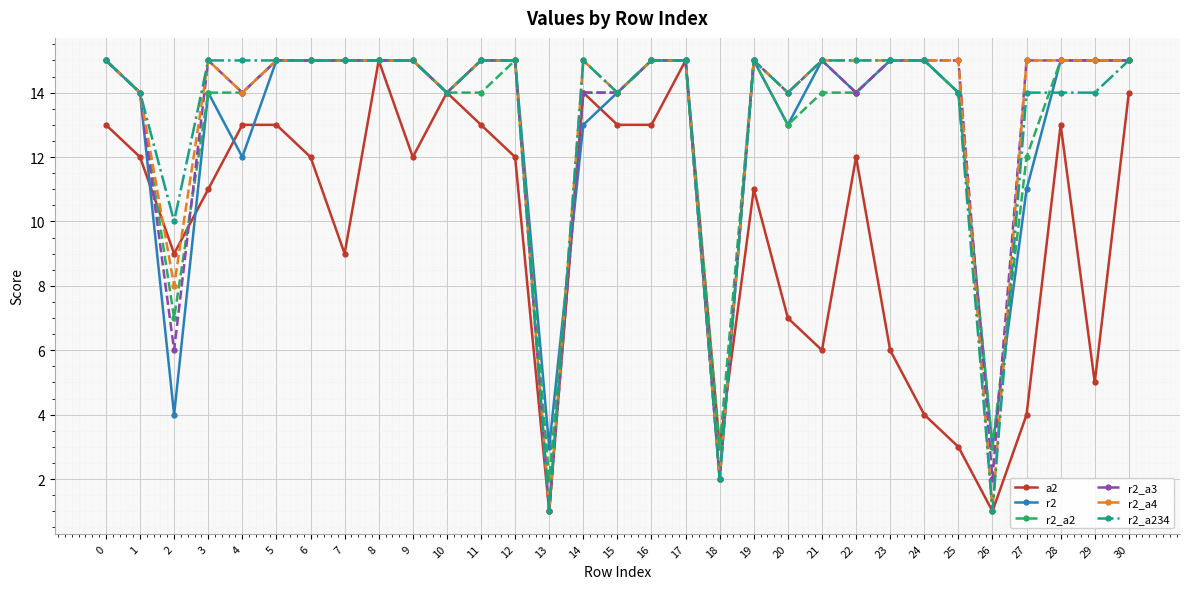

True or false: r2 has a value of 15 at 19.

True